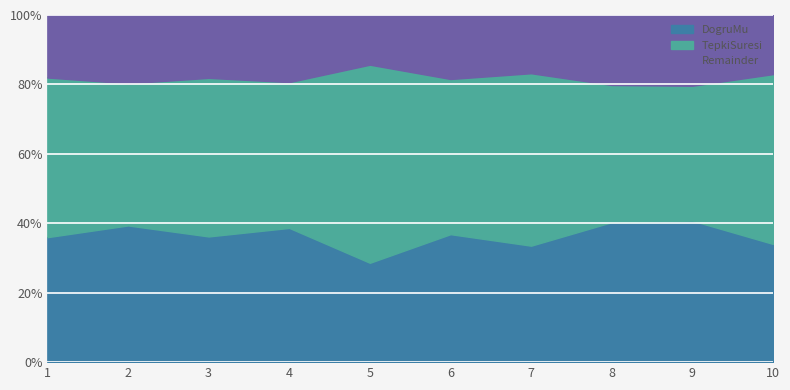

What is the minimum value shown in the chart?

28.6